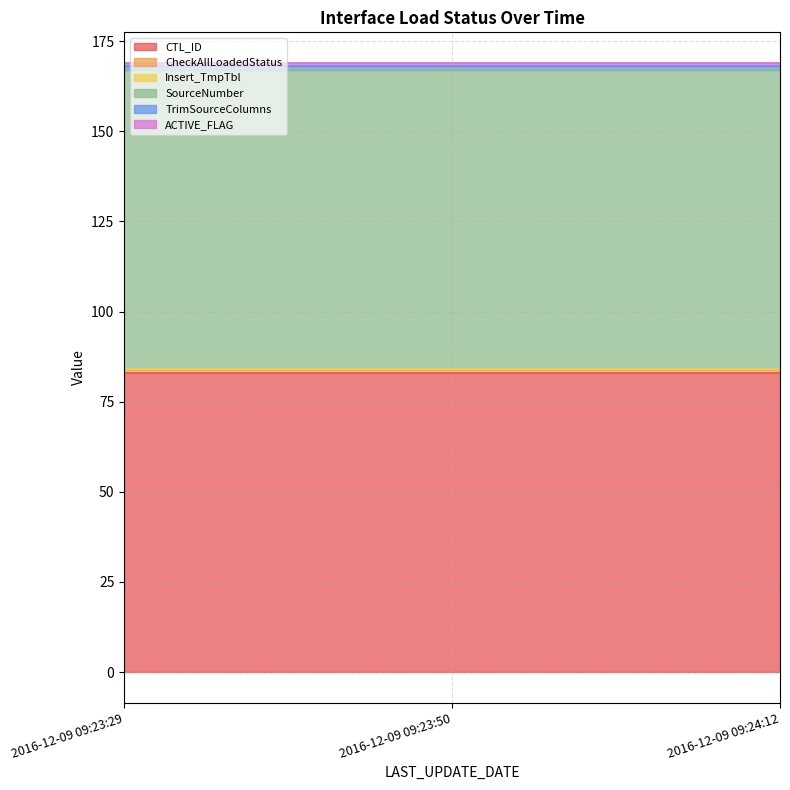

Is the value of Insert_TmpTbl at 2016-12-09 09:23:50 greater than the value of SourceNumber at 2016-12-09 09:23:50?

No